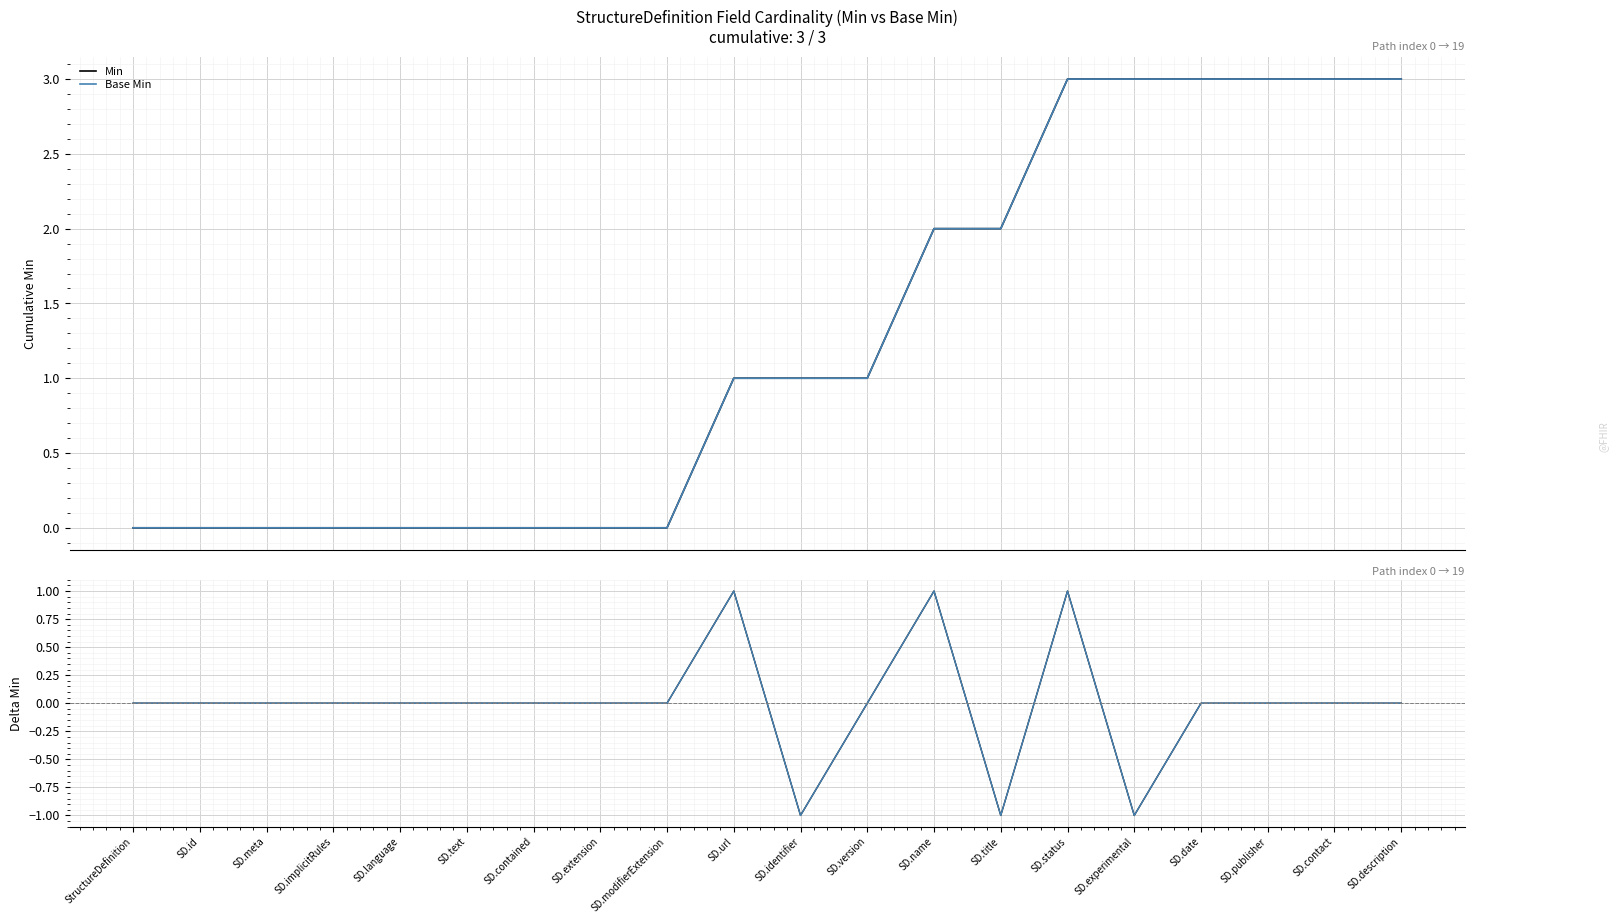

How many negative values does the Base Min series have?

3